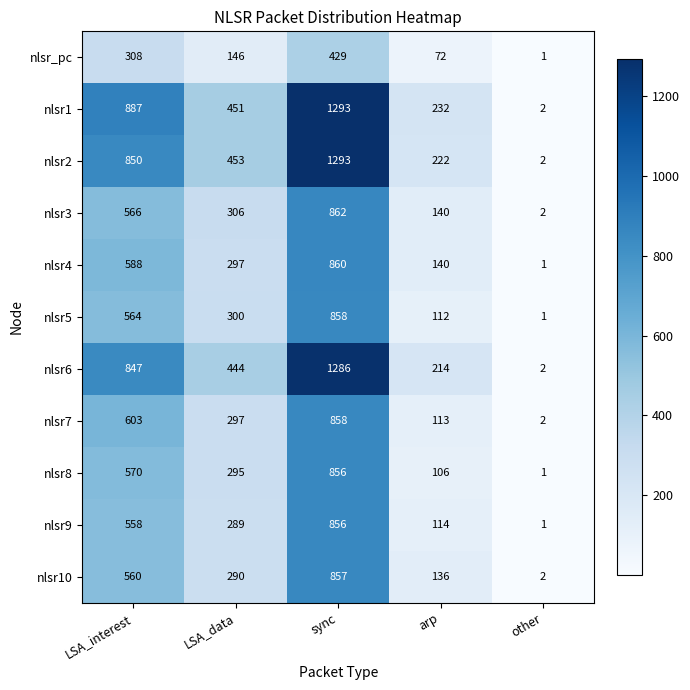

At which category is the sum across all series the highest?

sync